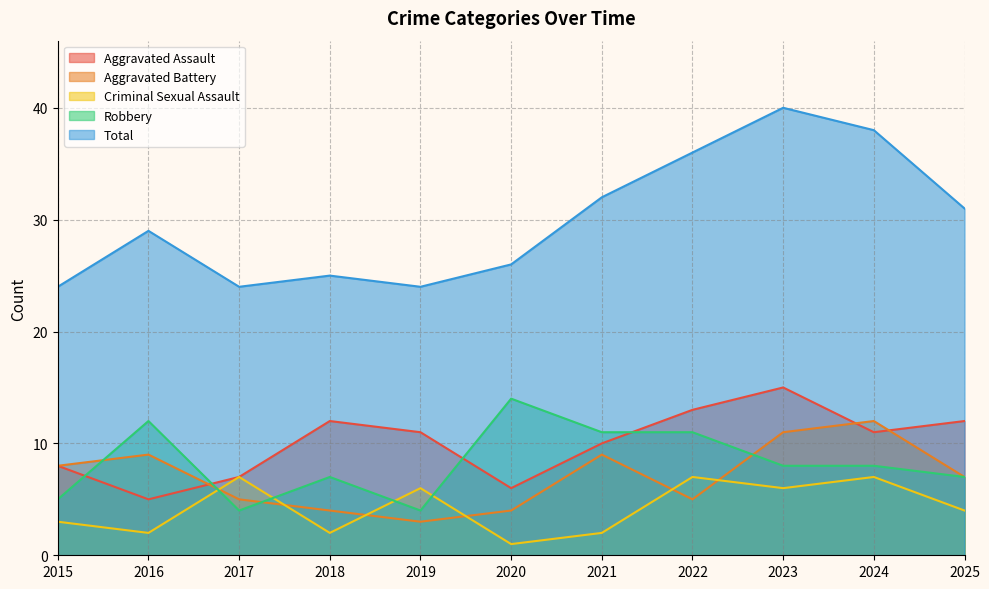

What is the sum of all Aggravated Assault values?

110